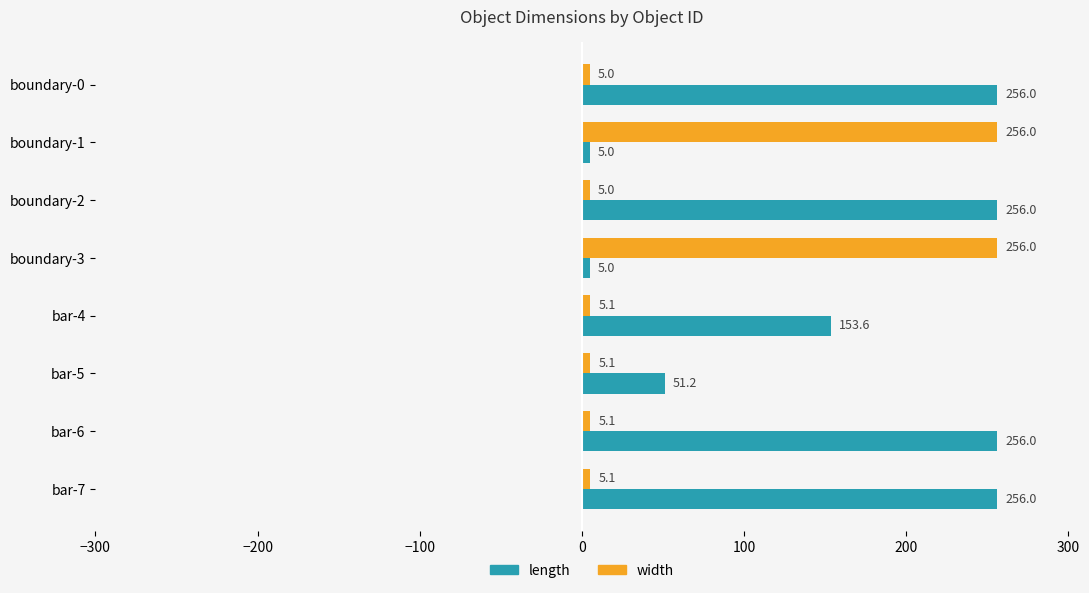

What is the difference between the second highest and minimum values in the width series?

251.0